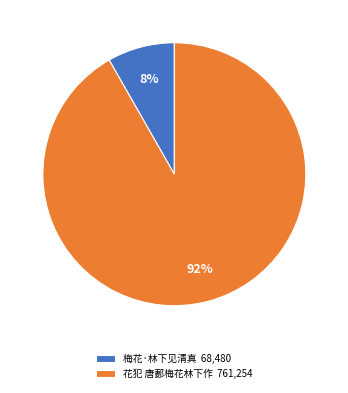

Which category has the smallest portion of the pie?

梅花·林下见清真